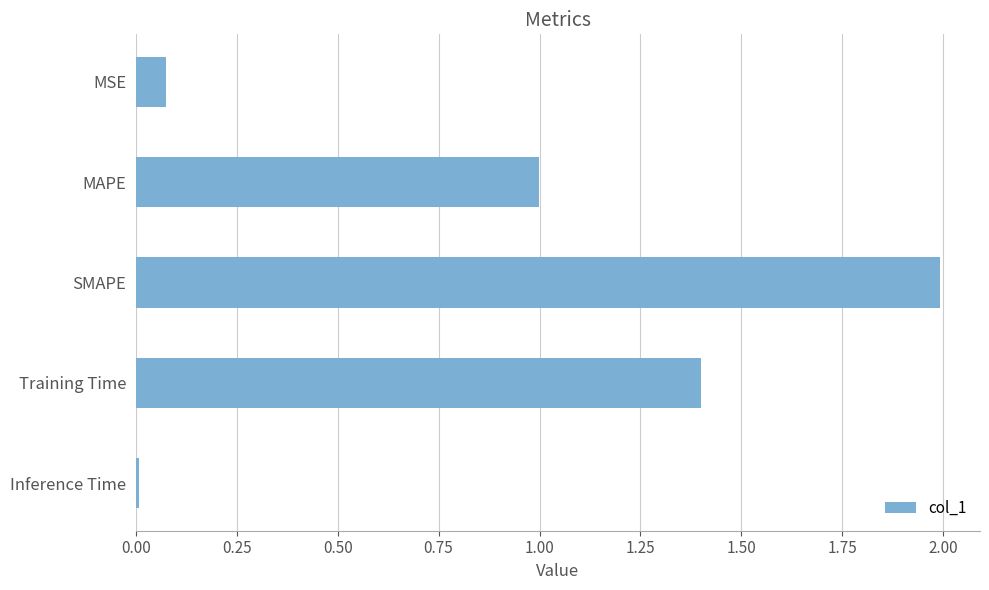

What is the value of the 4th bar from the top?

1.4